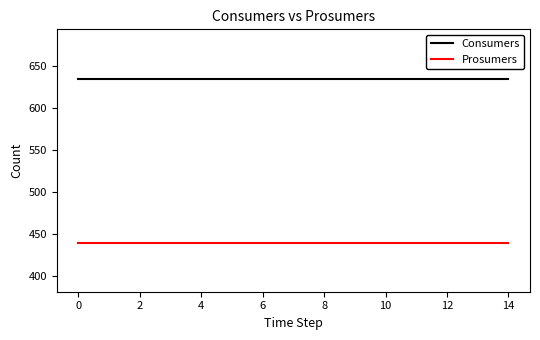

List the series in order of their peak value, lowest first.

Prosumers, Consumers